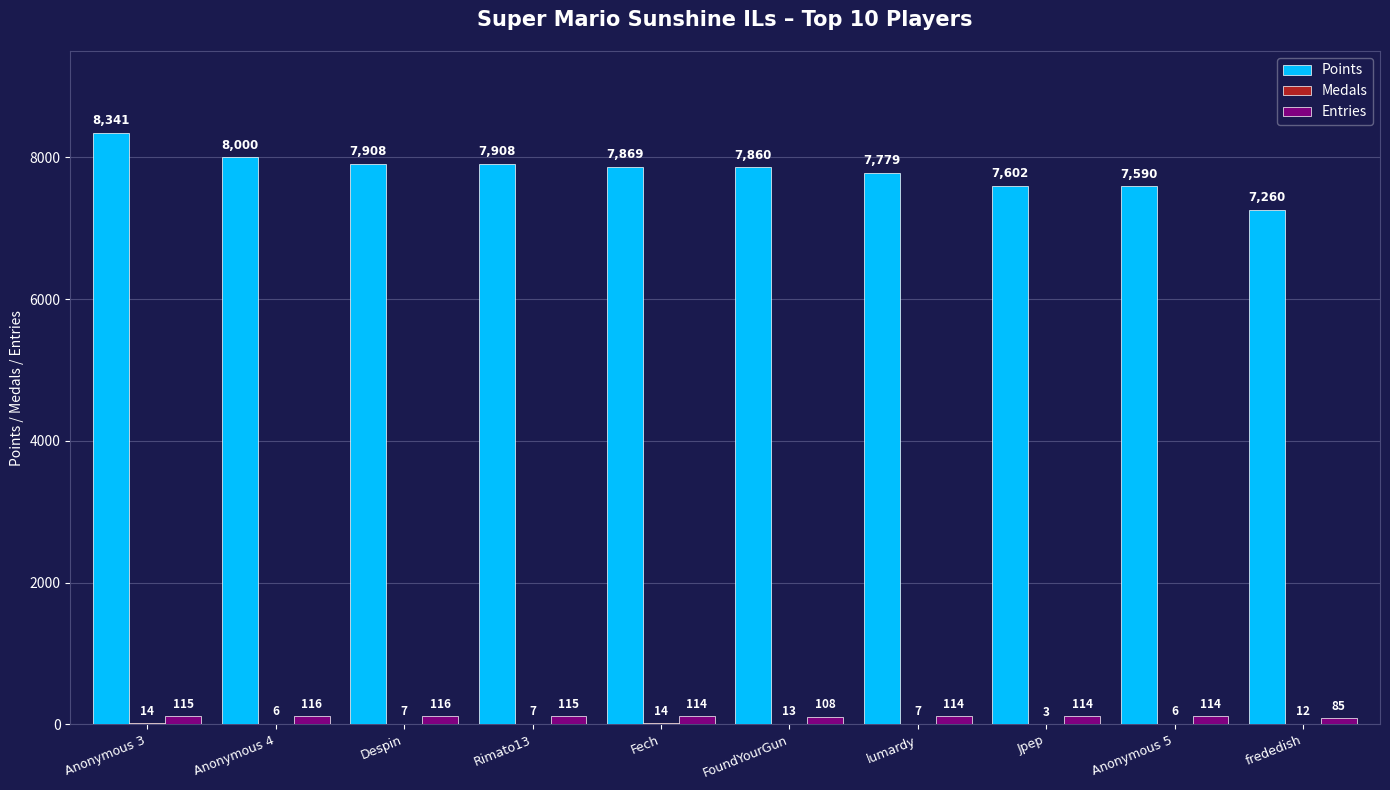

What is the sum of all Points values?

78117